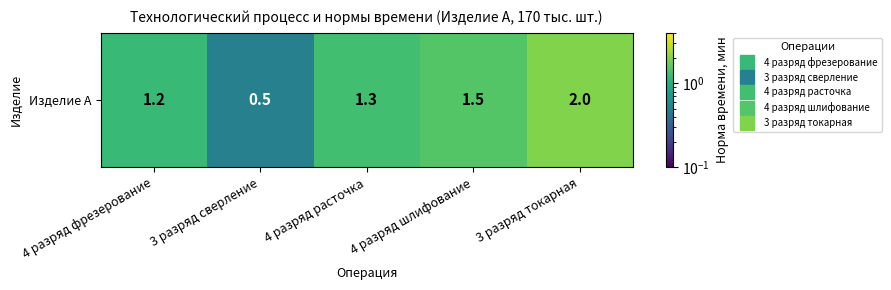

What is the sum of the values at 4 разряд шлифование and 4 разряд фрезерование?

2.7